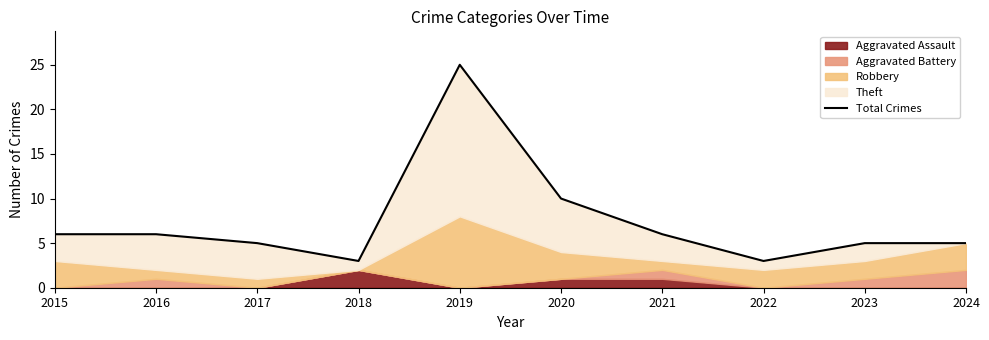

Reading right to left, list all the values displayed in this chart.

2024=5	2023=5	2022=3	2021=6	2020=10	2019=25	2018=3	2017=5	2016=6	2015=6